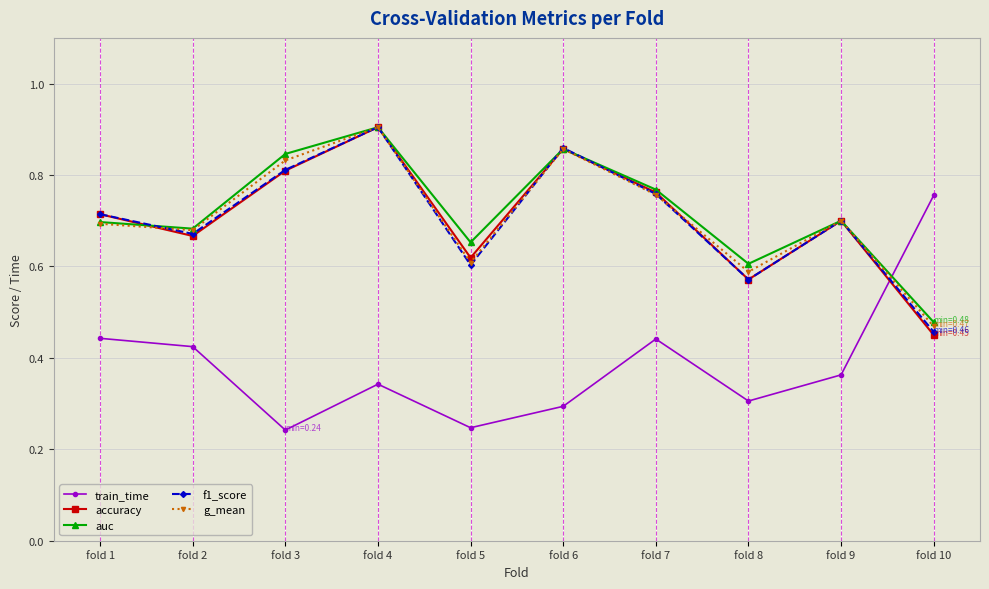

Which series has the largest total across all categories?

auc